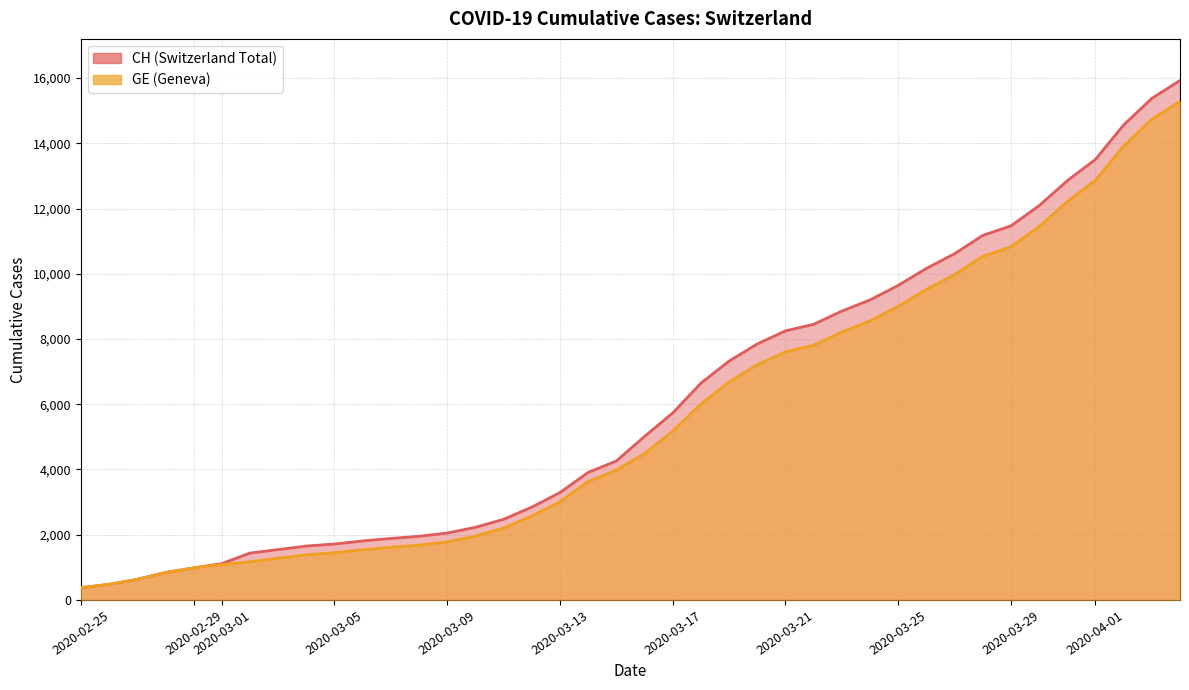

The CH series shows 1411 at 2020-03-13. True or false?

False